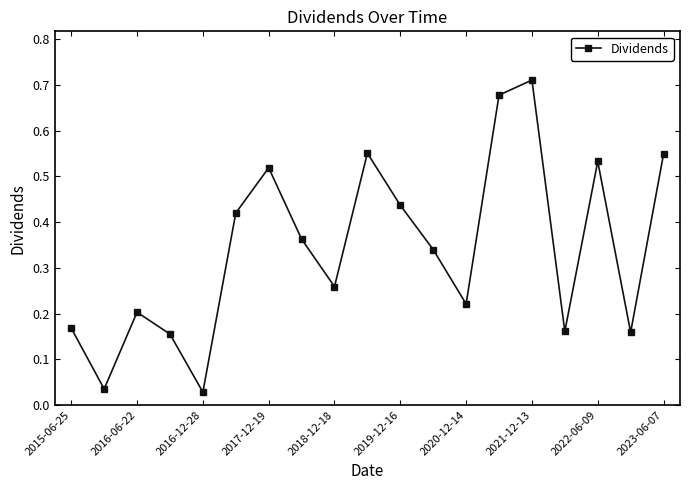

How many points are lower than both their immediate neighbors (excluding endpoints)?

6